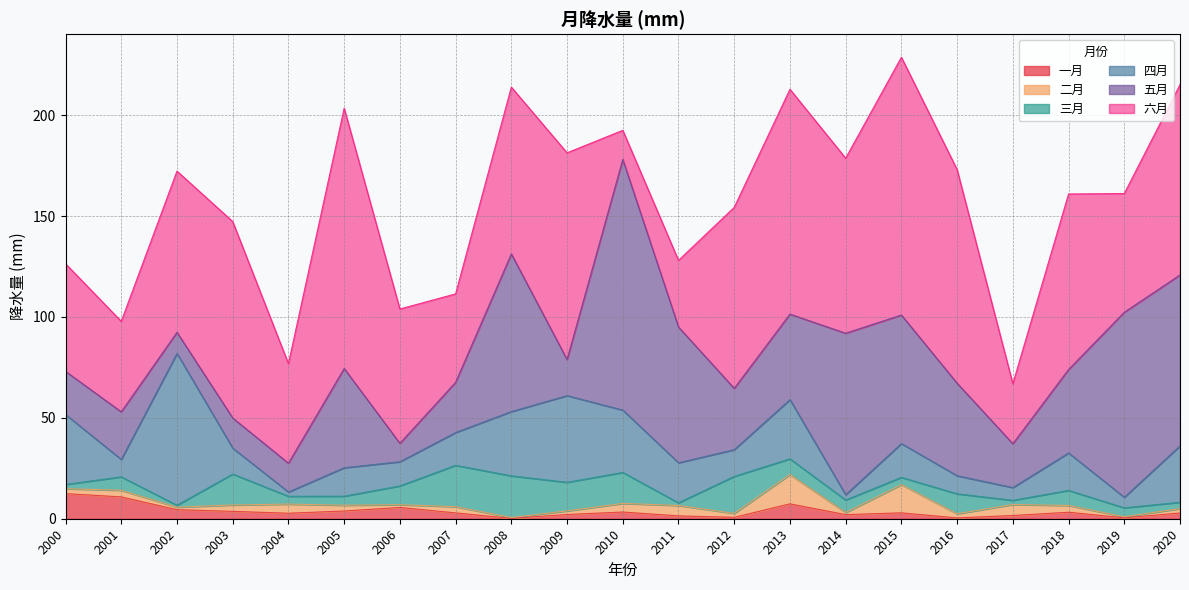

What is the total value across all series at 2006?

104.0